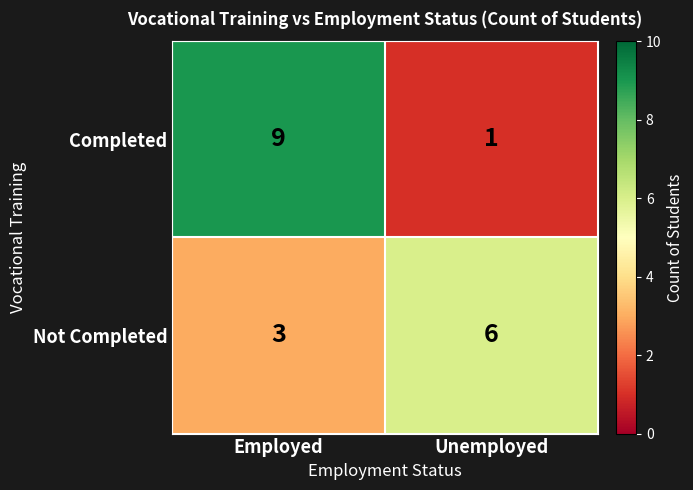

Read the Completed value at Employed.

9